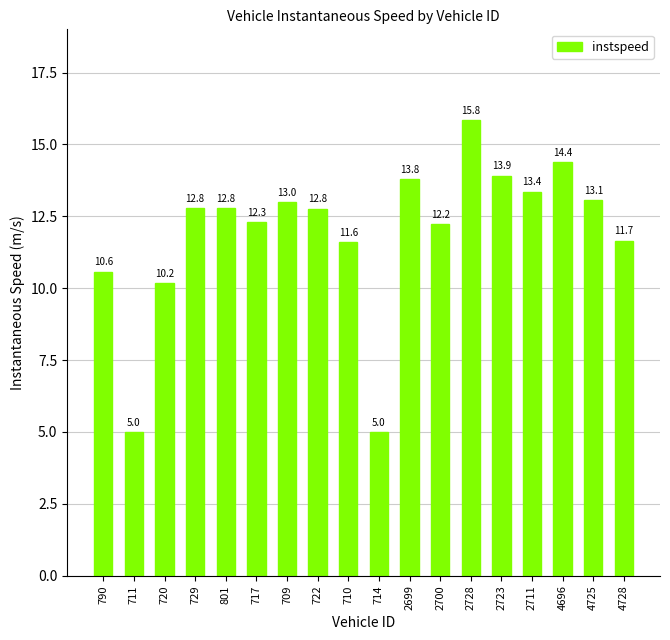

Which has a higher value, 720 or 2711?

2711